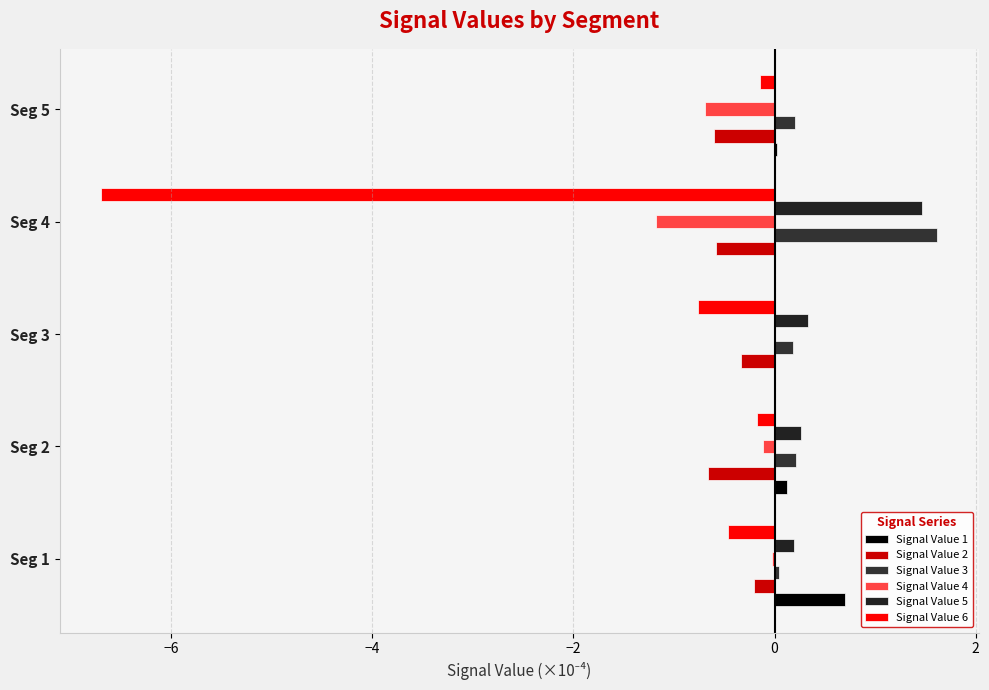

What is the lowest value of the Signal Value 2 series?

-0.7